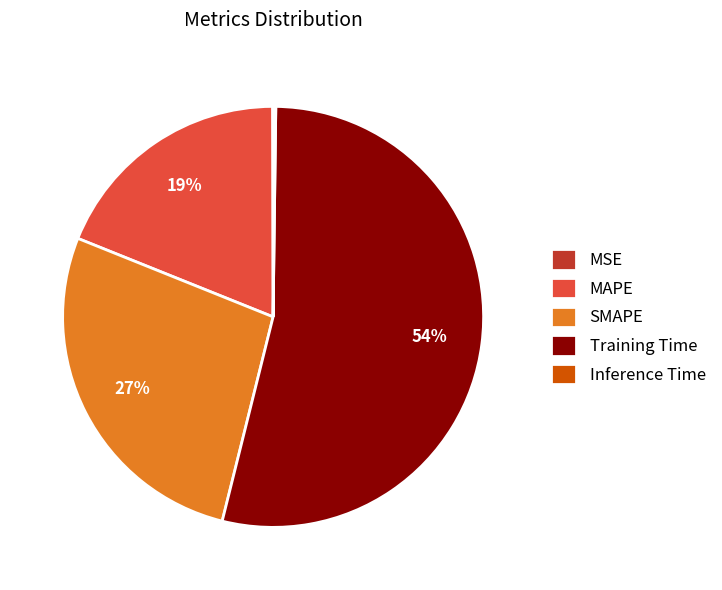

To the nearest percent, what percentage of the pie is MAPE?

19%